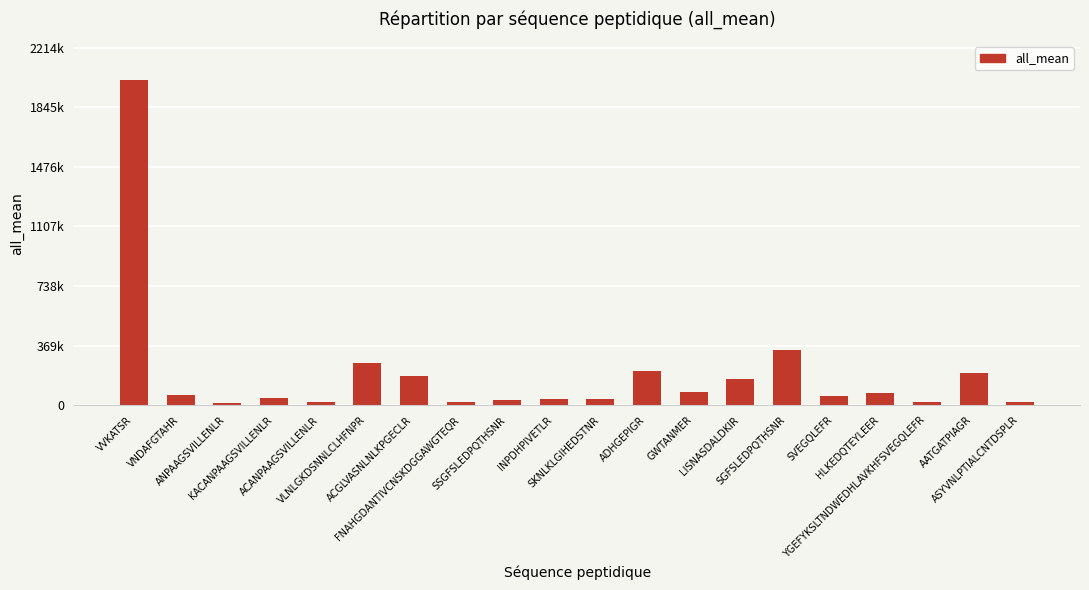

What is the smallest value displayed?

14560.5